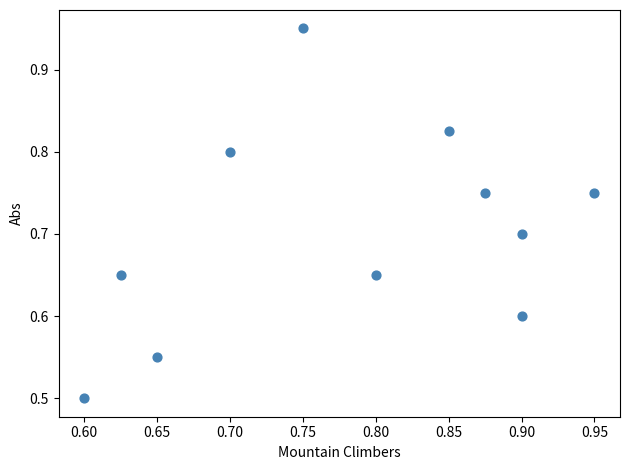

What Y value in the scatter plot is closest to 0?

0.5